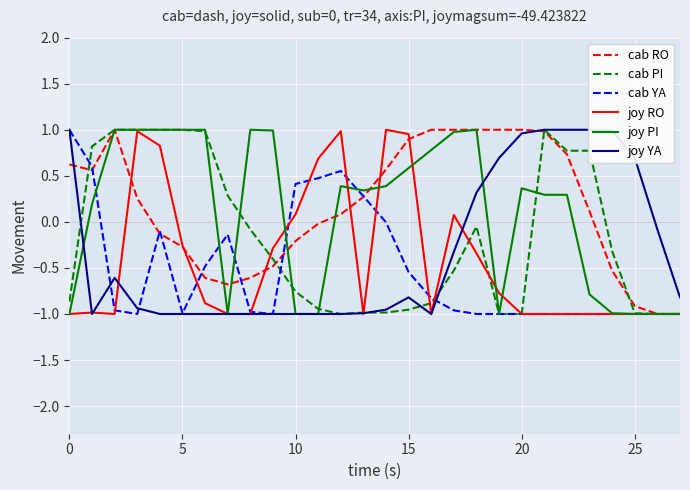

The value of cab PI at 20 is -1.0. True or false?

True